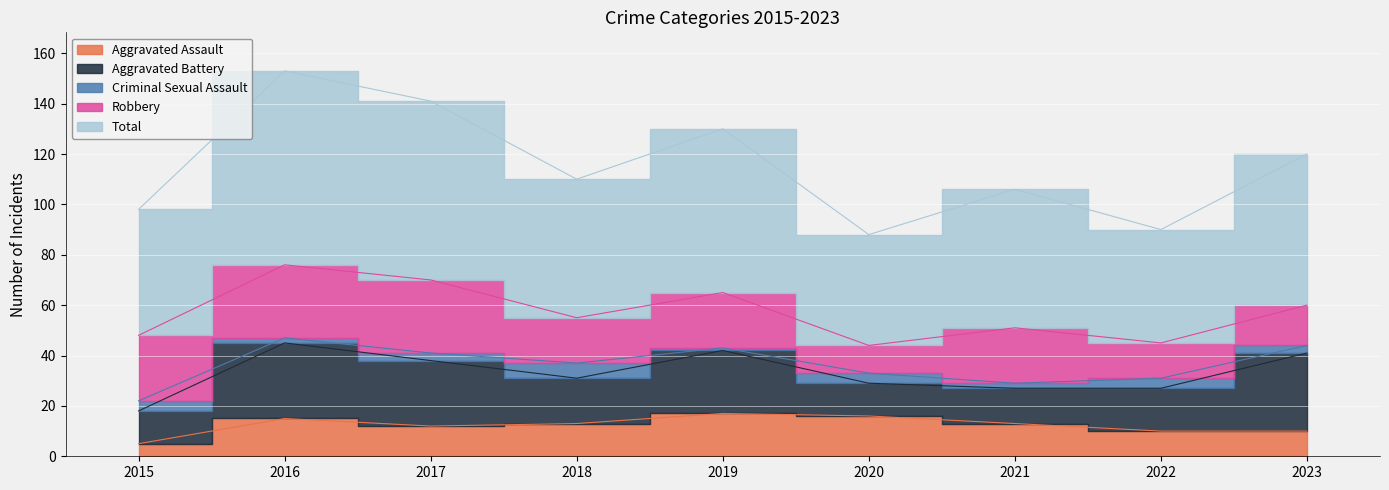

Reading left to right, list all the values displayed in this chart.

Aggravated Assault: 2015=5	2016=15	2017=12	2018=13	2019=17	2020=16	2021=13	2022=10	2023=10
Aggravated Battery: 2015=13	2016=30	2017=26	2018=18	2019=25	2020=13	2021=14	2022=17	2023=31
Criminal Sexual Assault: 2015=4	2016=2	2017=3	2018=6	2019=1	2020=4	2021=2	2022=4	2023=3
Robbery: 2015=26	2016=29	2017=29	2018=18	2019=22	2020=11	2021=22	2022=14	2023=16
Total: 2015=50	2016=77	2017=71	2018=55	2019=65	2020=44	2021=55	2022=45	2023=60